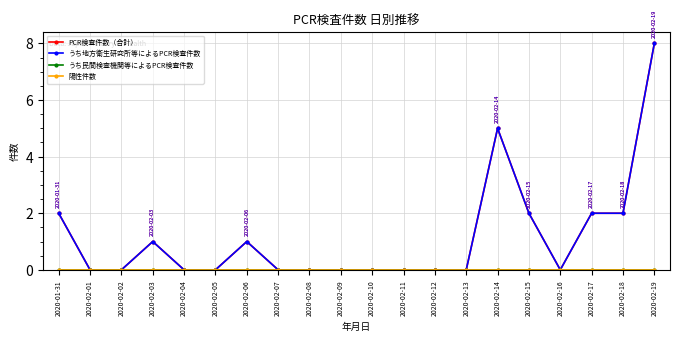

Is this an area chart (filled region under the line)?

No